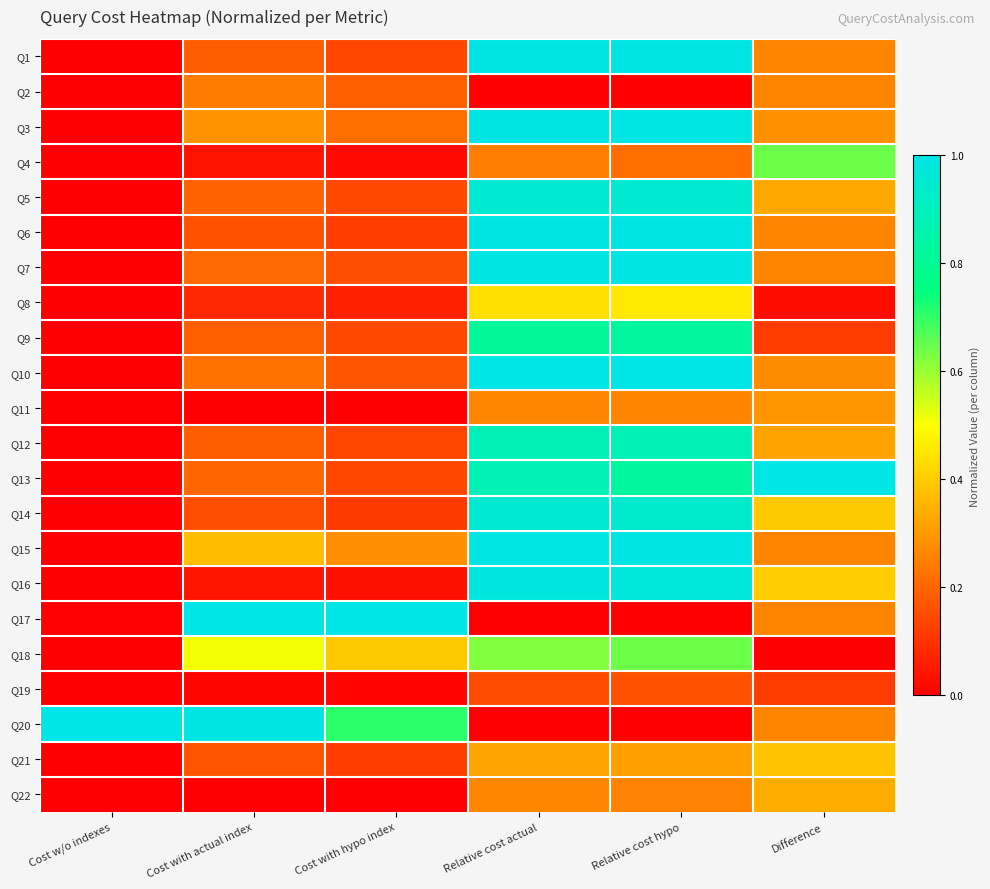

Reading right to left, list all the values displayed in this chart.

Q1: Difference=0.3	Relative cost hypo=1.0	Relative cost actual=1.0	Cost with hypo index=0.1	Cost with actual index=0.2	Cost w/o indexes=0.0
Q2: Difference=0.3	Relative cost hypo=0.0	Relative cost actual=0.0	Cost with hypo index=0.2	Cost with actual index=0.2	Cost w/o indexes=0.0
Q3: Difference=0.3	Relative cost hypo=1.0	Relative cost actual=1.0	Cost with hypo index=0.2	Cost with actual index=0.3	Cost w/o indexes=0.0
Q4: Difference=0.6	Relative cost hypo=0.2	Relative cost actual=0.2	Cost with hypo index=0.0	Cost with actual index=0.0	Cost w/o indexes=0.0
Q5: Difference=0.3	Relative cost hypo=1.0	Relative cost actual=1.0	Cost with hypo index=0.1	Cost with actual index=0.2	Cost w/o indexes=0.0
Q6: Difference=0.3	Relative cost hypo=1.0	Relative cost actual=1.0	Cost with hypo index=0.1	Cost with actual index=0.2	Cost w/o indexes=0.0
Q7: Difference=0.3	Relative cost hypo=1.0	Relative cost actual=1.0	Cost with hypo index=0.2	Cost with actual index=0.2	Cost w/o indexes=0.0
Q8: Difference=0.0	Relative cost hypo=0.5	Relative cost actual=0.4	Cost with hypo index=0.1	Cost with actual index=0.1	Cost w/o indexes=0.0
Q9: Difference=0.1	Relative cost hypo=0.8	Relative cost actual=0.8	Cost with hypo index=0.1	Cost with actual index=0.2	Cost w/o indexes=0.0
Q10: Difference=0.3	Relative cost hypo=1.0	Relative cost actual=1.0	Cost with hypo index=0.2	Cost with actual index=0.2	Cost w/o indexes=0.0
Q11: Difference=0.3	Relative cost hypo=0.3	Relative cost actual=0.3	Cost with hypo index=0.0	Cost with actual index=0.0	Cost w/o indexes=0.0
Q12: Difference=0.3	Relative cost hypo=0.9	Relative cost actual=0.9	Cost with hypo index=0.1	Cost with actual index=0.2	Cost w/o indexes=0.0
Q13: Difference=1.0	Relative cost hypo=0.8	Relative cost actual=0.9	Cost with hypo index=0.1	Cost with actual index=0.2	Cost w/o indexes=0.0
Q14: Difference=0.4	Relative cost hypo=0.9	Relative cost actual=1.0	Cost with hypo index=0.1	Cost with actual index=0.2	Cost w/o indexes=0.0
Q15: Difference=0.3	Relative cost hypo=1.0	Relative cost actual=1.0	Cost with hypo index=0.3	Cost with actual index=0.4	Cost w/o indexes=0.0
Q16: Difference=0.4	Relative cost hypo=1.0	Relative cost actual=1.0	Cost with hypo index=0.0	Cost with actual index=0.0	Cost w/o indexes=0.0
Q17: Difference=0.3	Relative cost hypo=0.0	Relative cost actual=0.0	Cost with hypo index=1.0	Cost with actual index=1.0	Cost w/o indexes=0.0
Q18: Difference=0.0	Relative cost hypo=0.6	Relative cost actual=0.6	Cost with hypo index=0.4	Cost with actual index=0.5	Cost w/o indexes=0.0
Q19: Difference=0.1	Relative cost hypo=0.2	Relative cost actual=0.1	Cost with hypo index=0.0	Cost with actual index=0.0	Cost w/o indexes=0.0
Q20: Difference=0.3	Relative cost hypo=0.0	Relative cost actual=0.0	Cost with hypo index=0.7	Cost with actual index=1.0	Cost w/o indexes=1.0
Q21: Difference=0.4	Relative cost hypo=0.3	Relative cost actual=0.3	Cost with hypo index=0.1	Cost with actual index=0.2	Cost w/o indexes=0.0
Q22: Difference=0.3	Relative cost hypo=0.3	Relative cost actual=0.3	Cost with hypo index=0.0	Cost with actual index=0.0	Cost w/o indexes=0.0